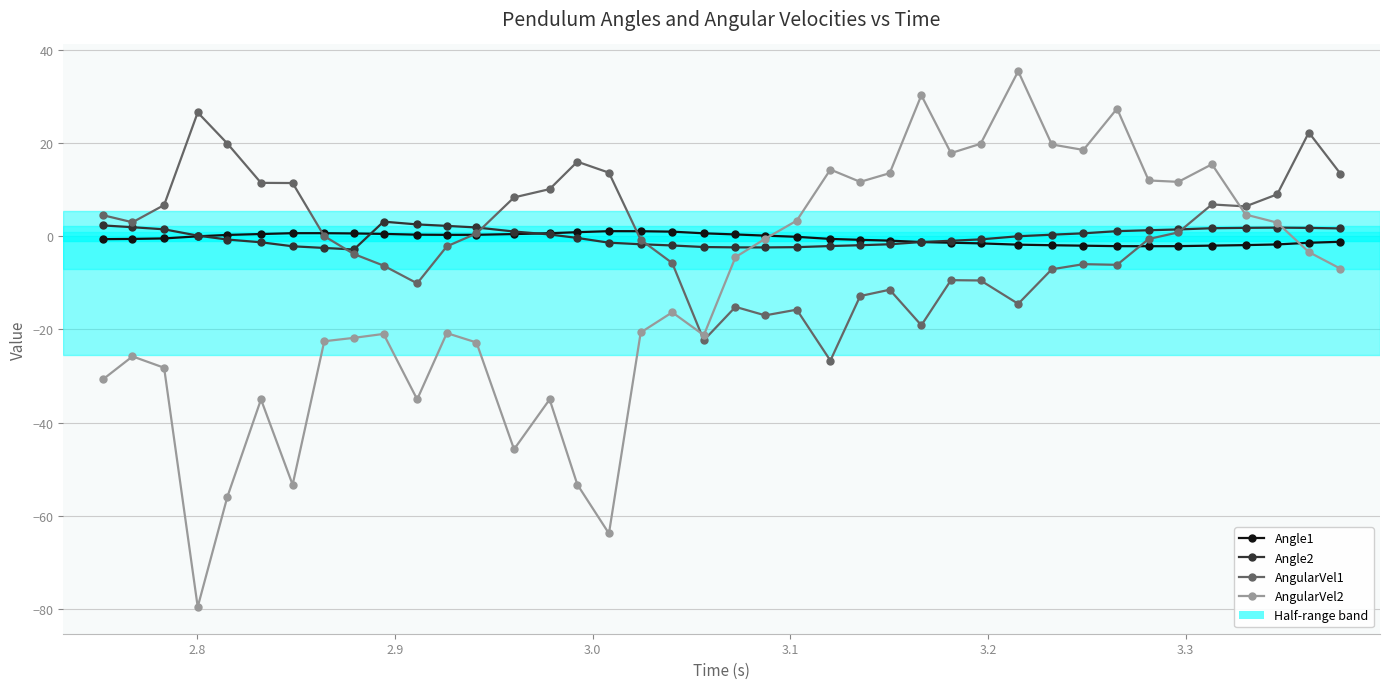

What is the value of the AngularVel2 point at the 36th from the left?

15.4